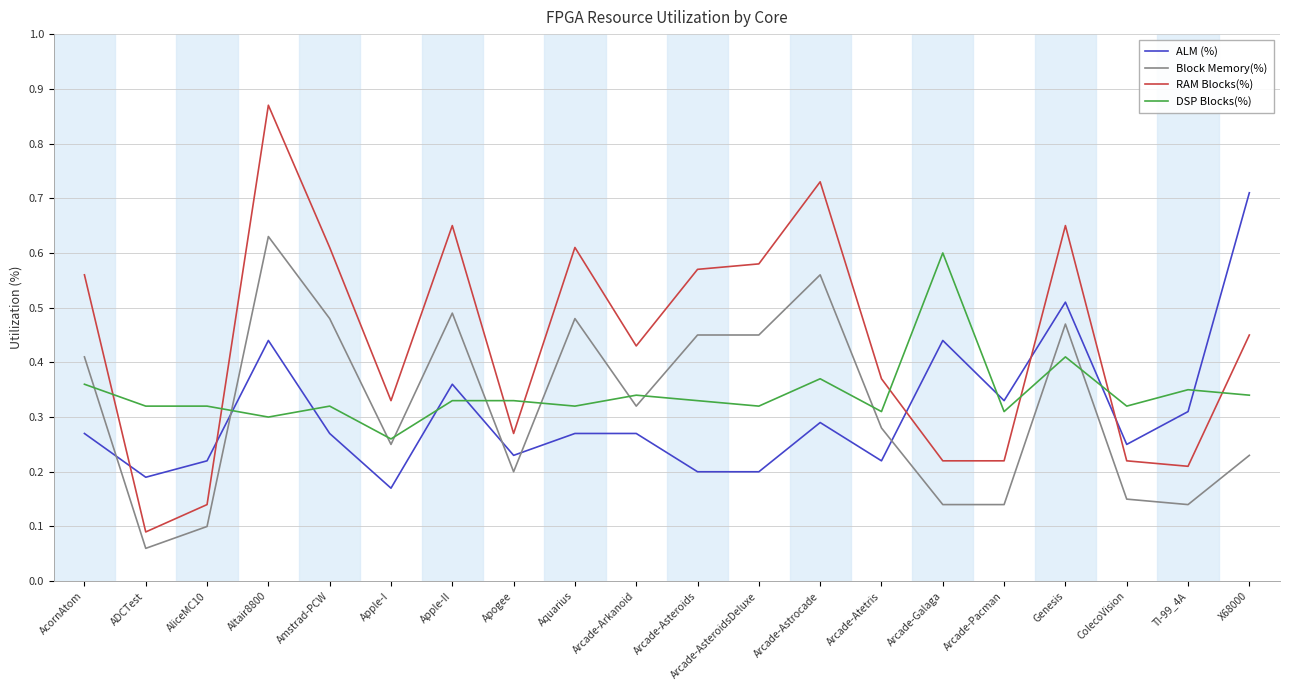

Which series has the widest spread of values?

RAM Blocks(%)